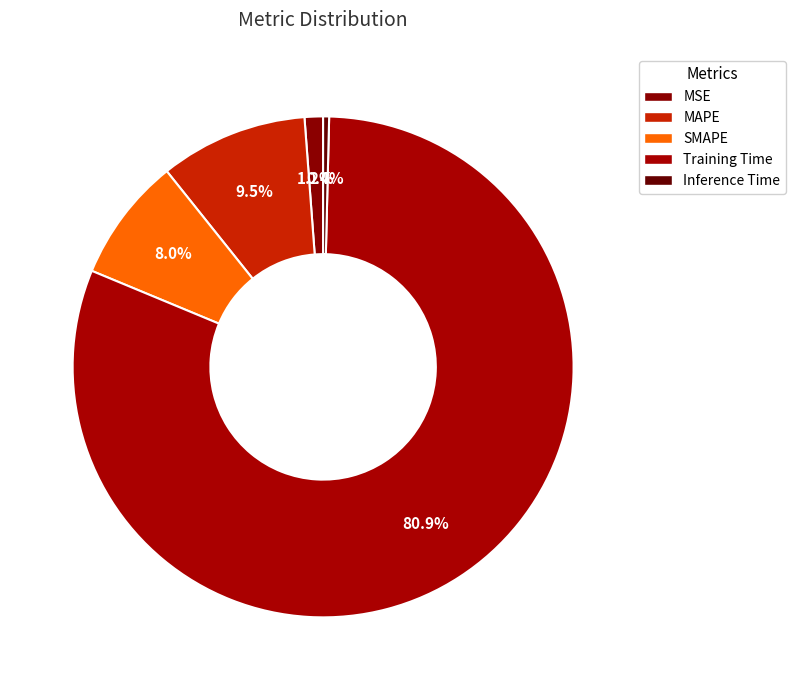

What is the largest slice in the pie chart?

Training Time